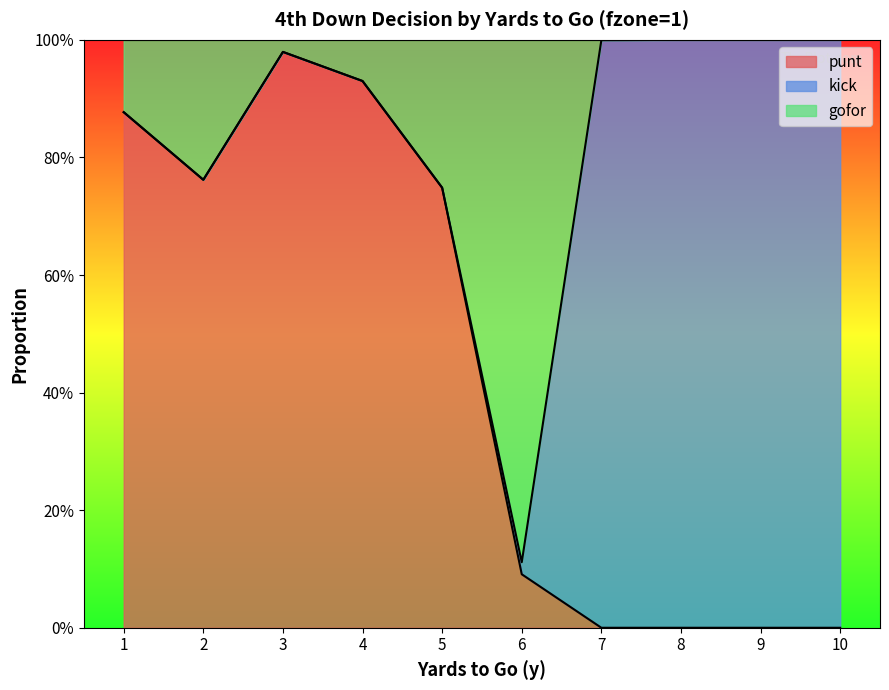

Which has a higher value, 1 or 3?

3